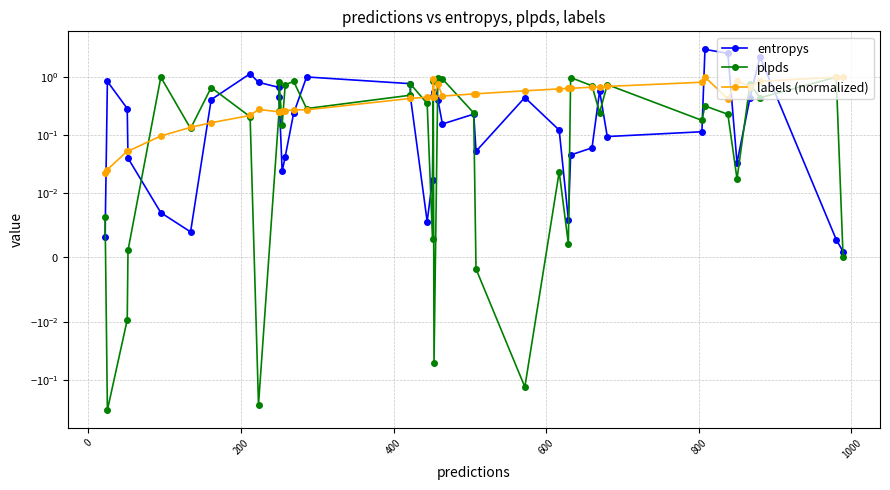

Count the number of categories in the chart.

40